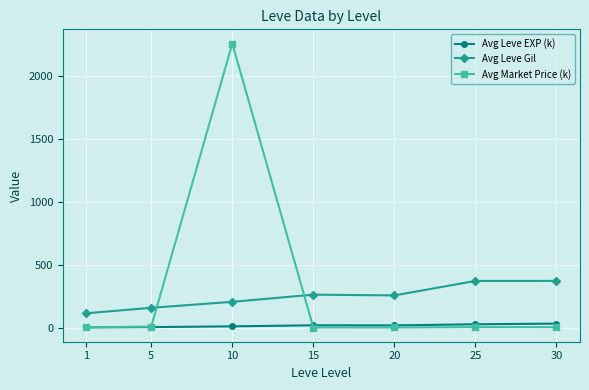

What is the average value of the Avg Leve Gil series?

247.5